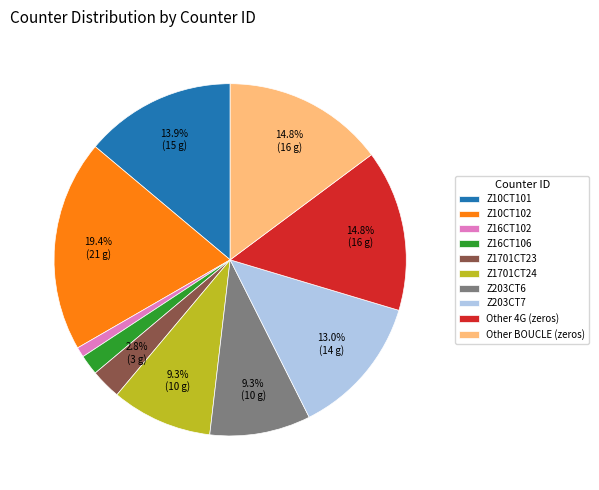

Do Other BOUCLE (zeros) and Z203CT7 together represent more than half of the pie?

No